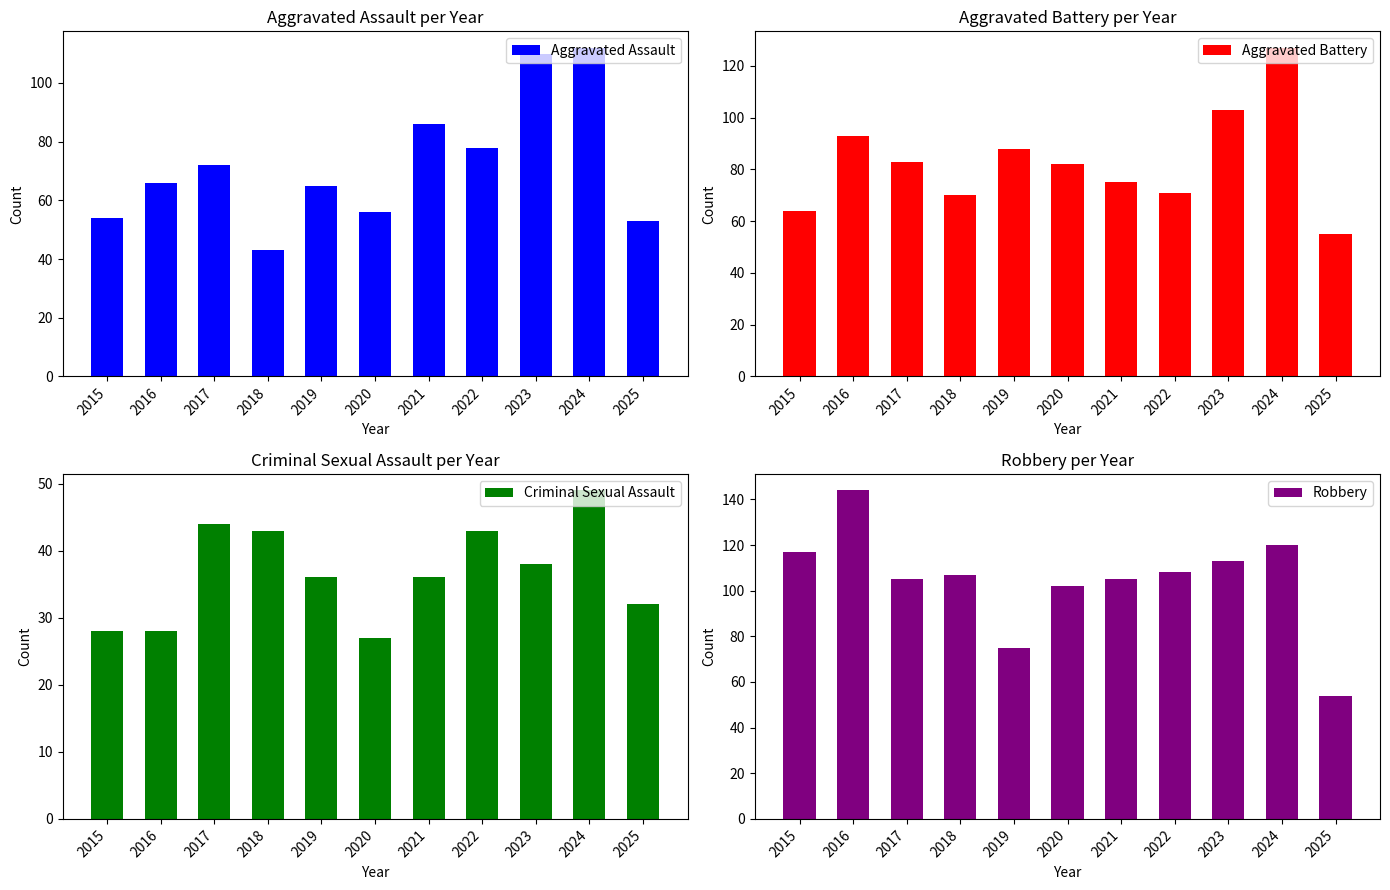

What are all the series names shown in the legend?

Aggravated Assault, Aggravated Battery, Criminal Sexual Assault, Robbery